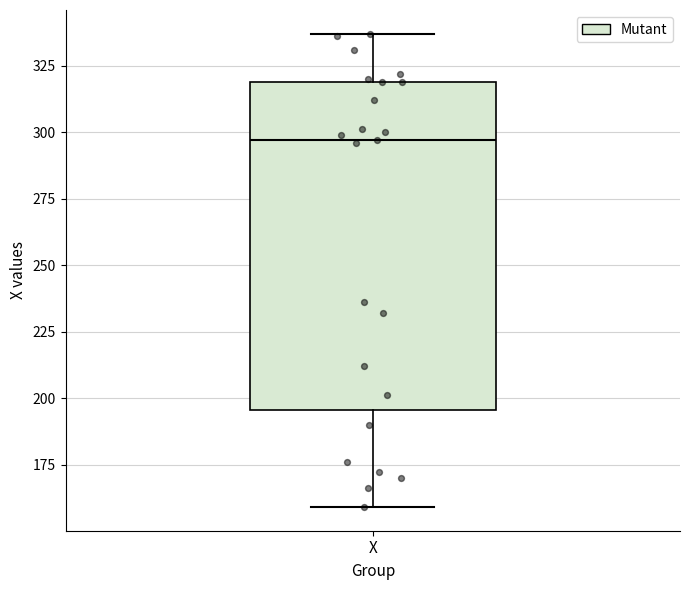

Where is the lower edge of the box for X on the y-axis? The values are not printed on the chart, so give them approximately, as read against the axis.

195